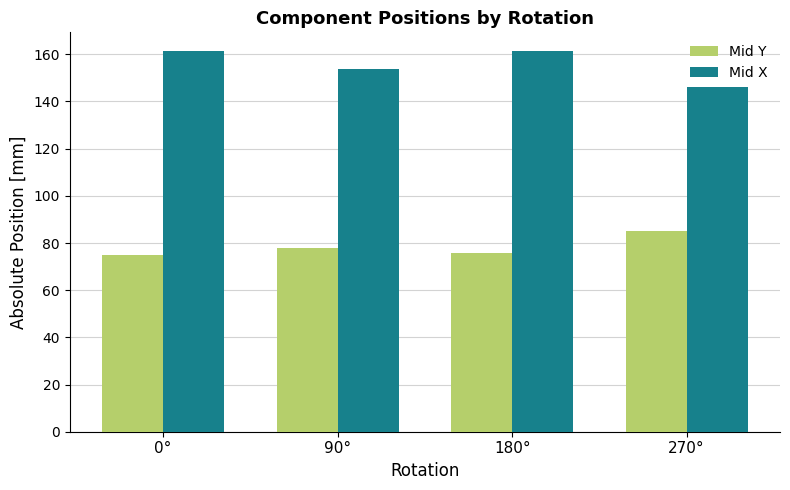

List the series in order of their overall mean, highest first.

Mid X, Mid Y